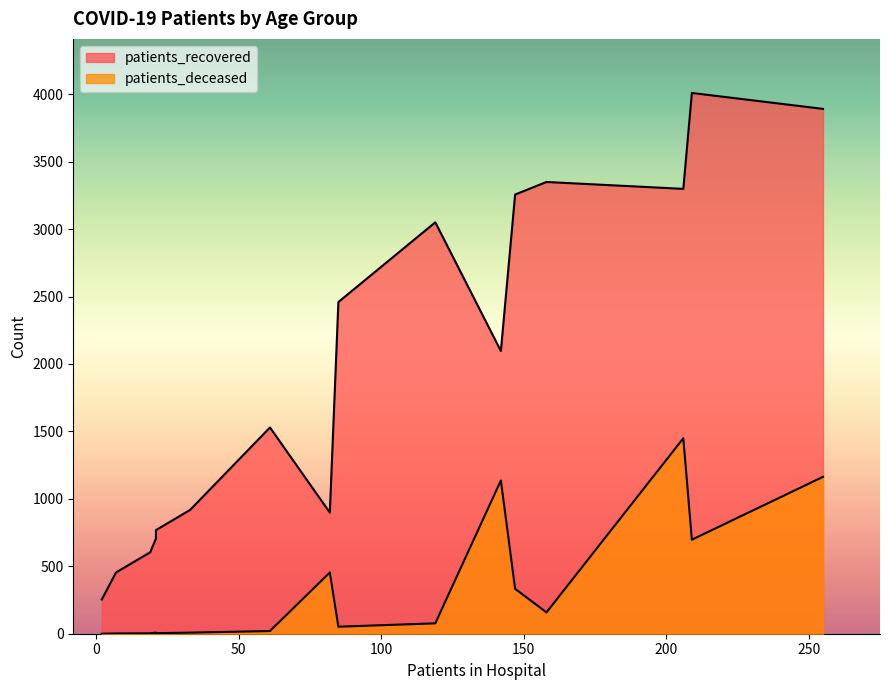

True or false: patients_deceased and patients_recovered intersect in this chart.

False